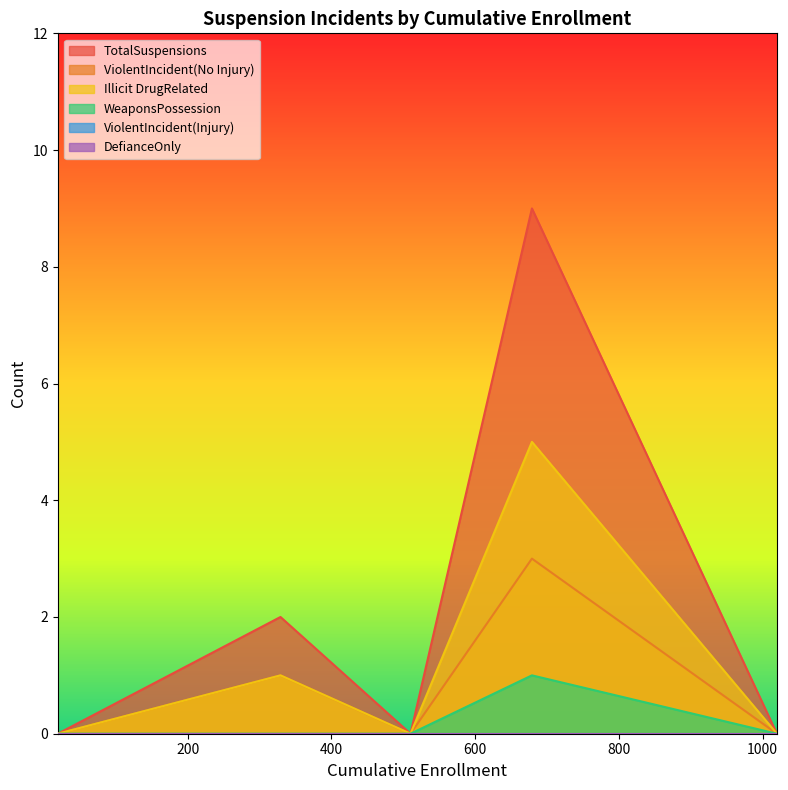

At which category does Illicit DrugRelated reach its first local peak?

329